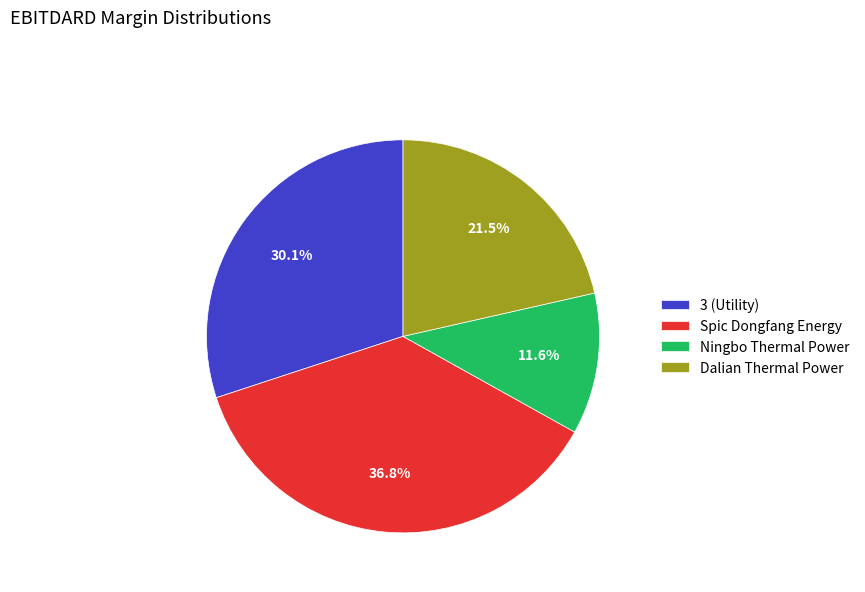

To the nearest percent, what is the difference between the Dalian Thermal Power and 3 (Utility) slice percentages?

9%